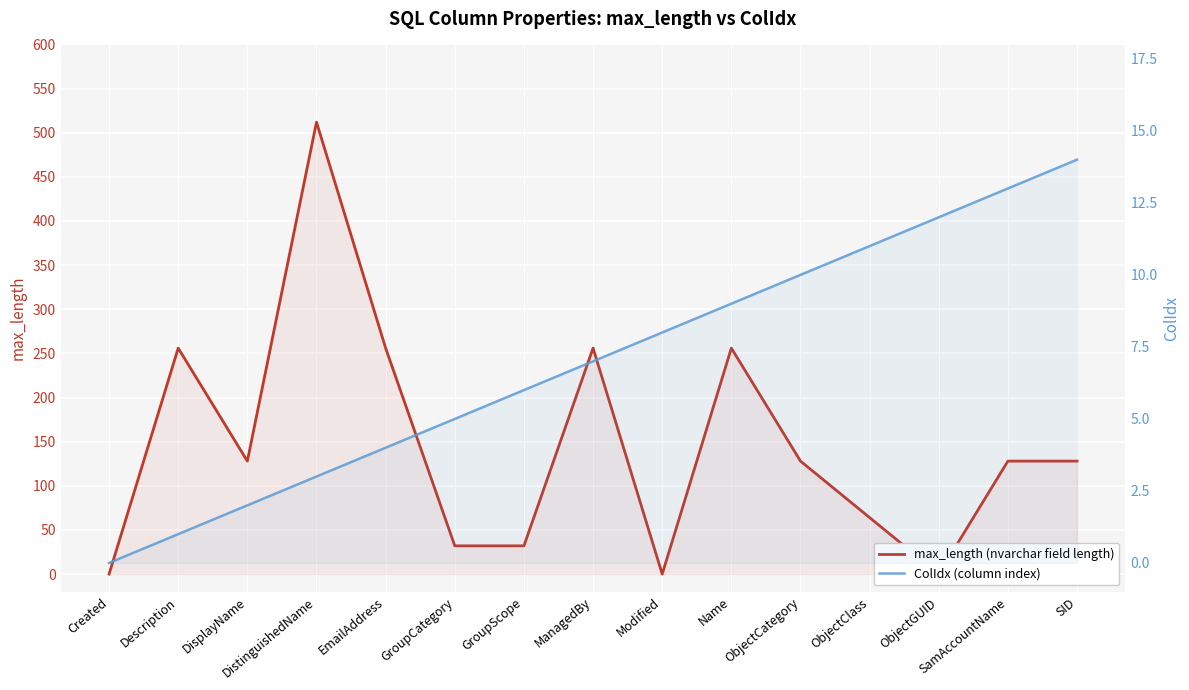

True or false: ColIdx (column index) and max_length (nvarchar field length) cross at least once.

True